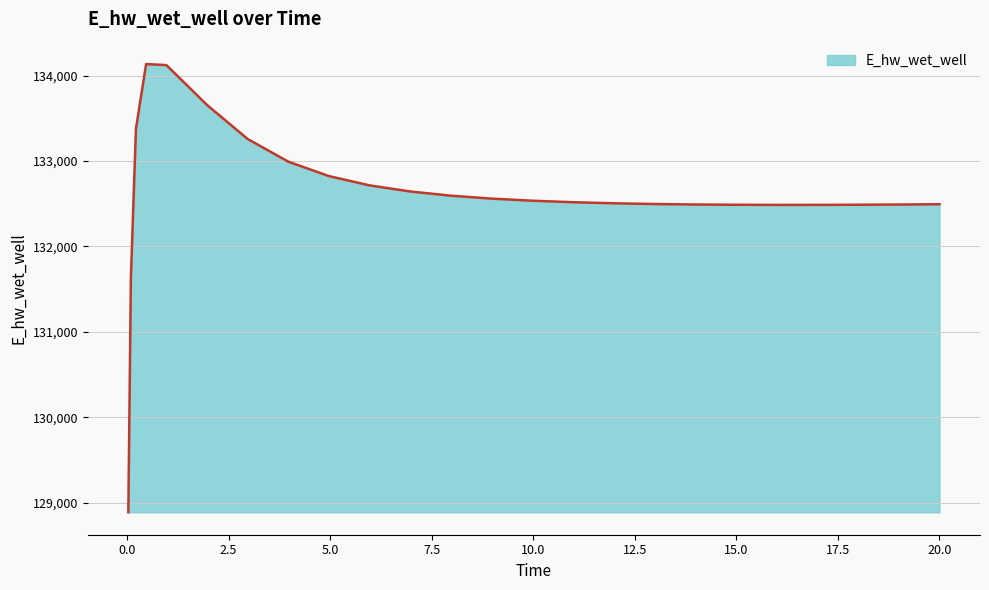

Does the chart display data point markers on the line(s)?

No